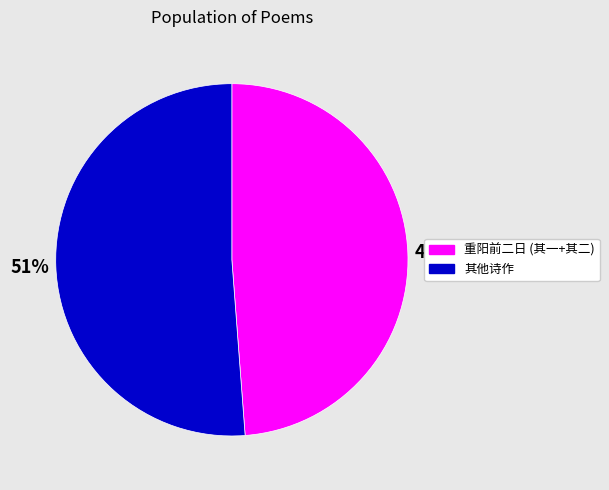

Do 其他诗作 and 重阳前二日 (其一+其二) together represent more than half of the pie?

Yes